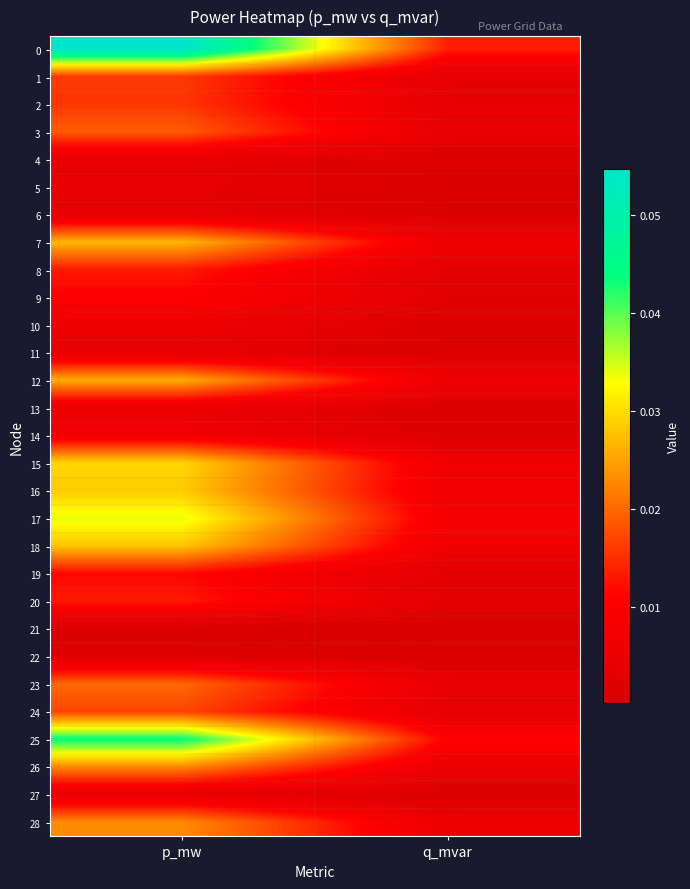

Reading right to left, list all the values displayed in this chart.

0: q_mvar=0.0	p_mw=0.1
1: q_mvar=0.0	p_mw=0.0
2: q_mvar=0.0	p_mw=0.0
3: q_mvar=0.0	p_mw=0.0
4: q_mvar=0.0	p_mw=0.0
5: q_mvar=0.0	p_mw=0.0
6: q_mvar=0.0	p_mw=0.0
7: q_mvar=0.0	p_mw=0.0
8: q_mvar=0.0	p_mw=0.0
9: q_mvar=0.0	p_mw=0.0
10: q_mvar=0.0	p_mw=0.0
11: q_mvar=0.0	p_mw=0.0
12: q_mvar=0.0	p_mw=0.0
13: q_mvar=0.0	p_mw=0.0
14: q_mvar=0.0	p_mw=0.0
15: q_mvar=0.0	p_mw=0.0
16: q_mvar=0.0	p_mw=0.0
17: q_mvar=0.0	p_mw=0.0
18: q_mvar=0.0	p_mw=0.0
19: q_mvar=0.0	p_mw=0.0
20: q_mvar=0.0	p_mw=0.0
21: q_mvar=0.0	p_mw=0.0
22: q_mvar=0.0	p_mw=0.0
23: q_mvar=0.0	p_mw=0.0
24: q_mvar=0.0	p_mw=0.0
25: q_mvar=0.0	p_mw=0.0
26: q_mvar=0.0	p_mw=0.0
27: q_mvar=0.0	p_mw=0.0
28: q_mvar=0.0	p_mw=0.0